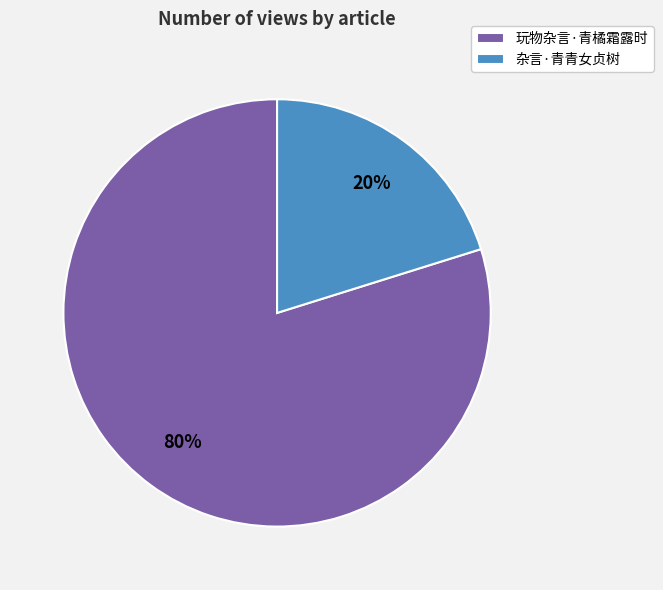

Do 玩物杂言·青橘霜露时 and 杂言·青青女贞树 together represent more than half of the pie?

Yes